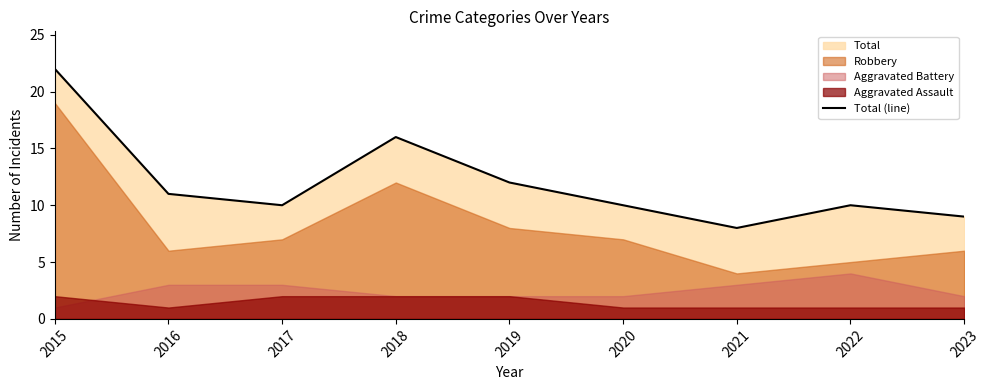

How many values are below 10?

2